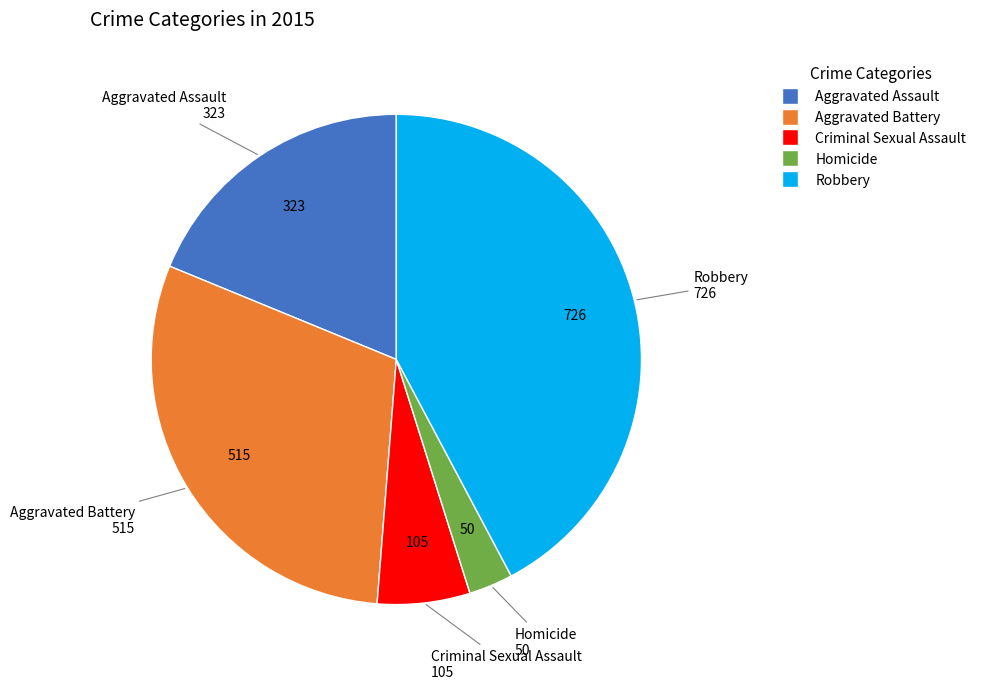

Combined, do Criminal Sexual Assault and Robbery account for over 50%?

No